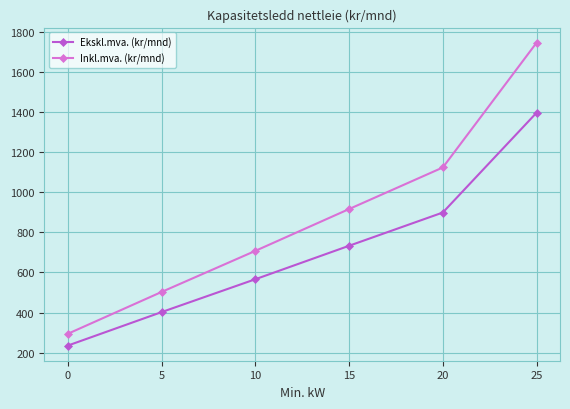

What is the lowest value of the Ekskl.mva. (kr/mnd) series?

235.0